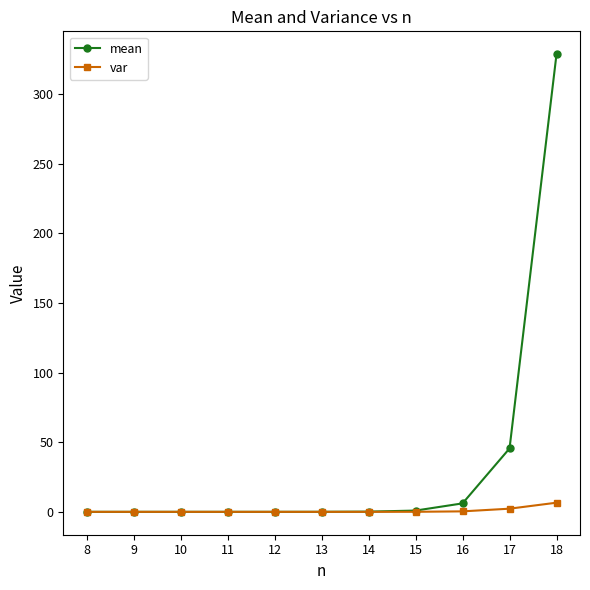

What is the average value of the var series?

0.8